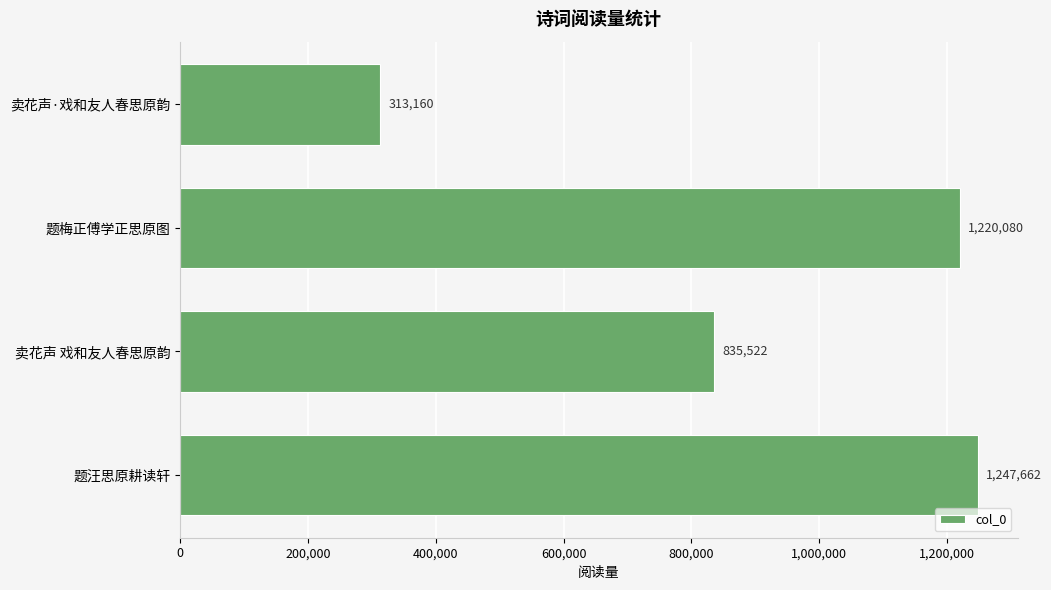

Rank the categories by value from highest to lowest.

题汪思原耕读轩, 题梅正傅学正思原图, 卖花声 戏和友人春思原韵, 卖花声·戏和友人春思原韵